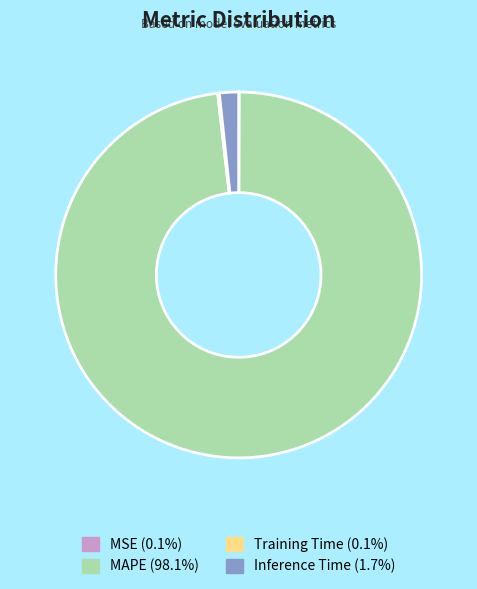

Is the sum of Inference Time (1.7%) and MAPE (98.1%) greater than half?

Yes